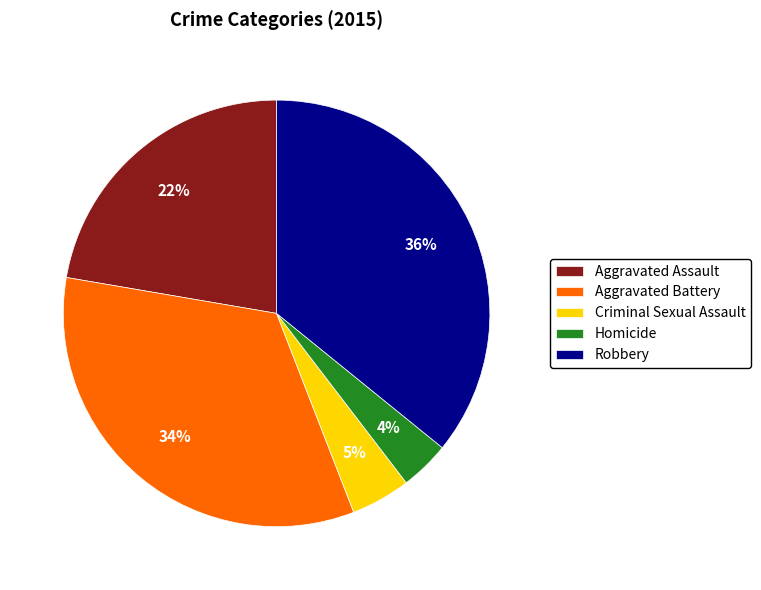

Between Aggravated Battery and Aggravated Assault, which is larger?

Aggravated Battery